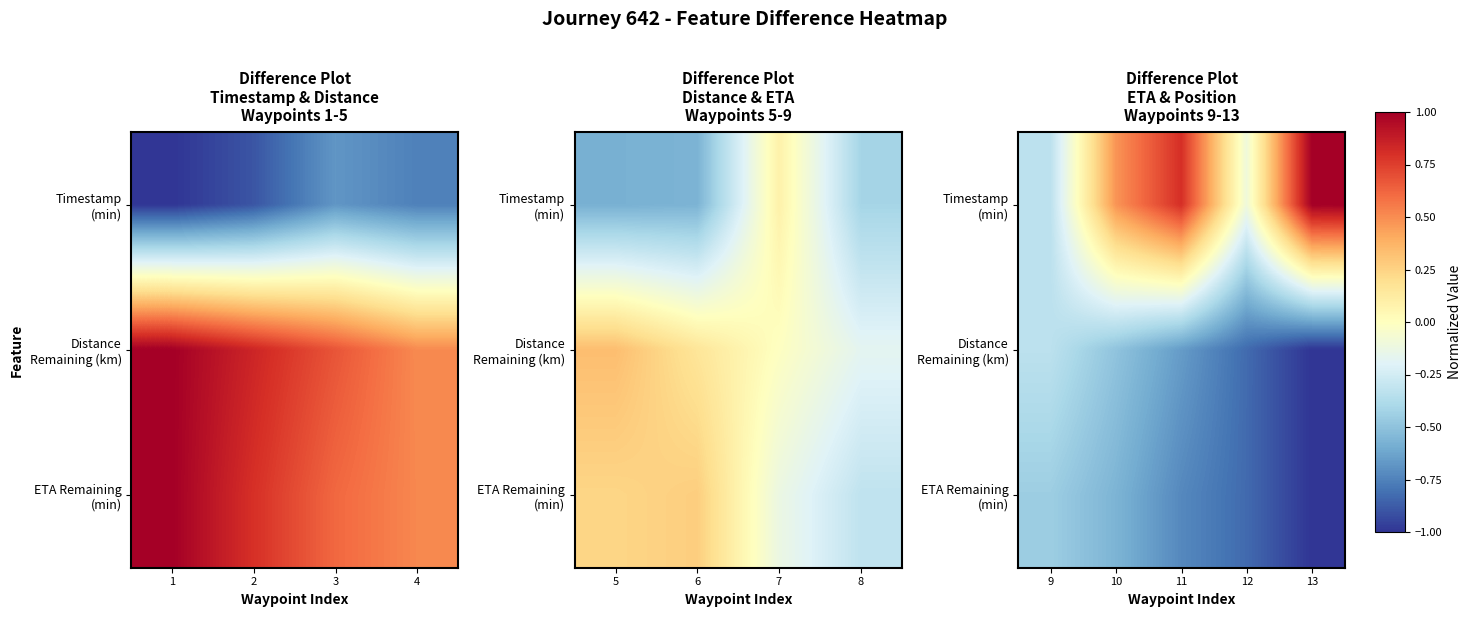

Which series has the largest range (max minus min)?

Timestamp (min)